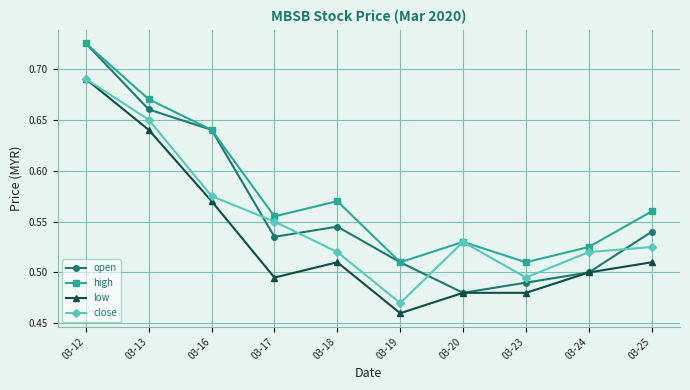

What is the difference between the maximum and minimum values in the open series?

0.2